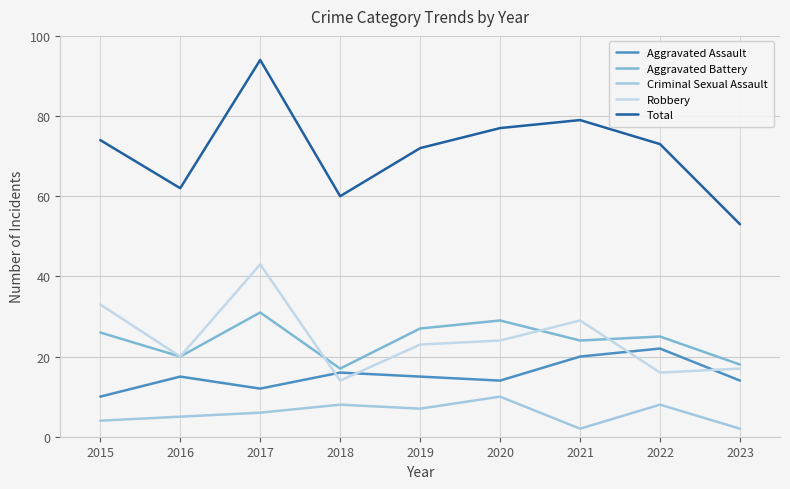

What is the smallest value displayed?

2